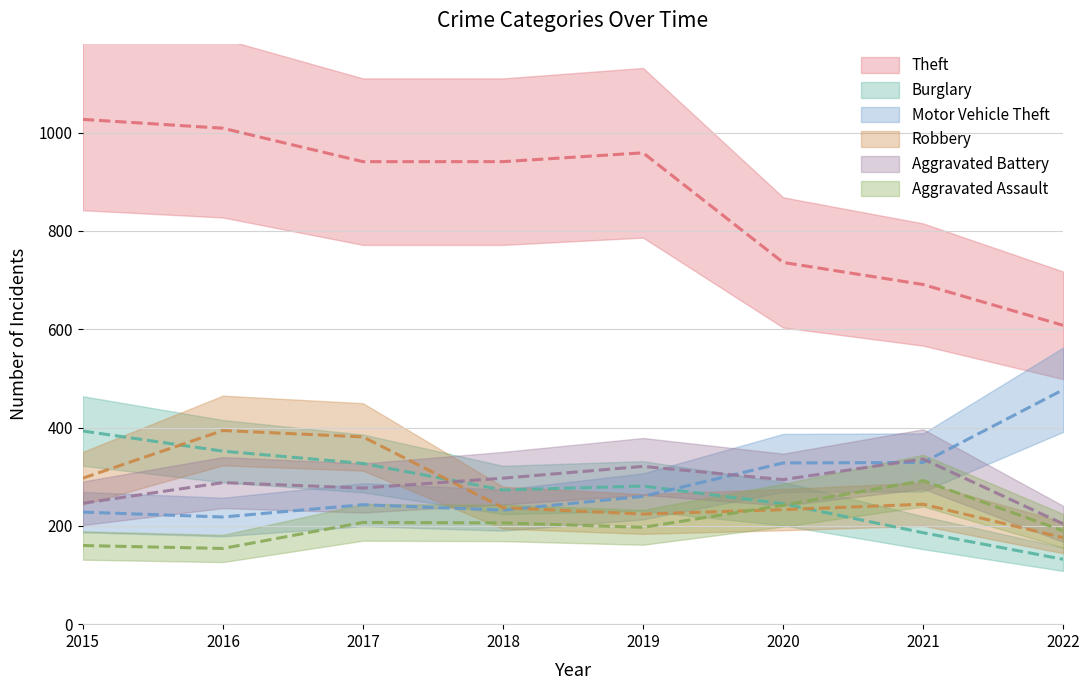

At how many categories does at least one series exceed 435?

8